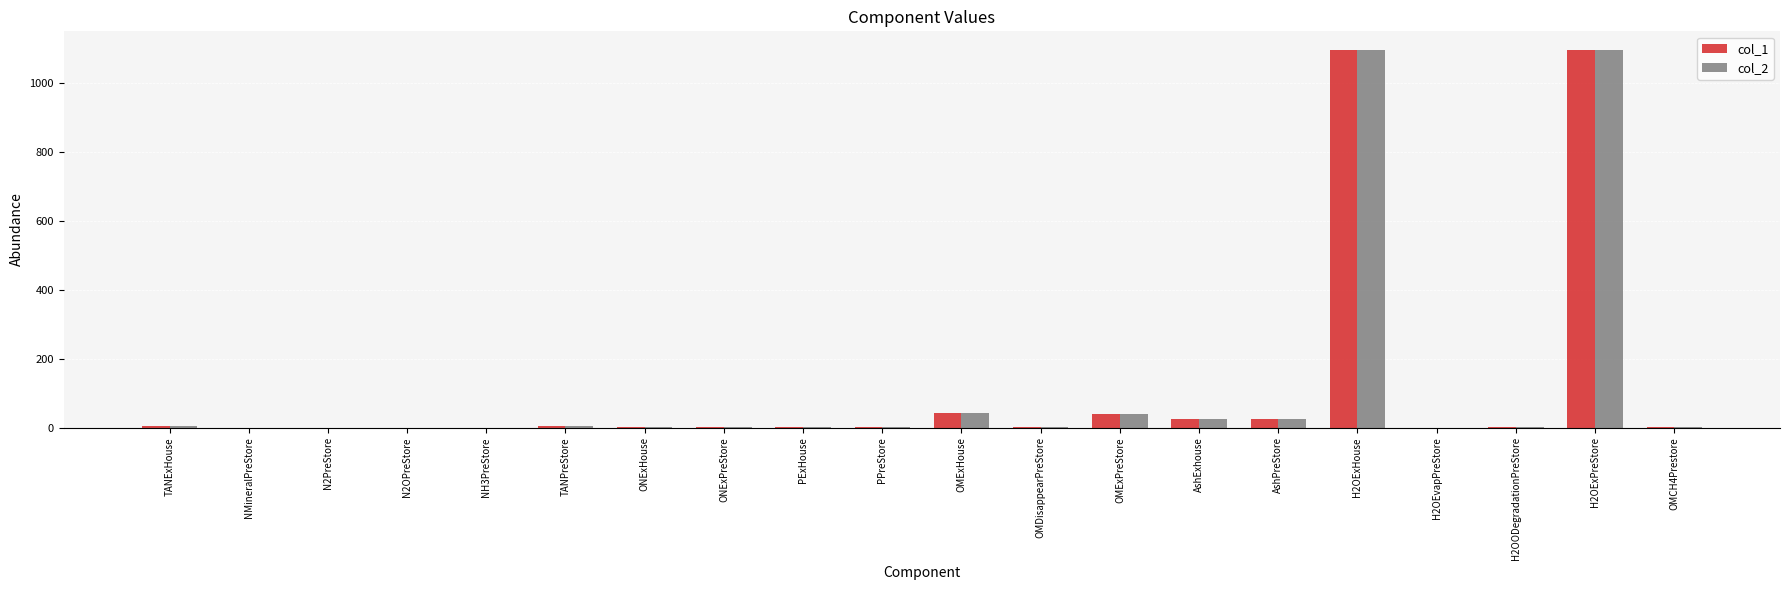

Is the value of col_1 at TANExHouse greater than the value of col_2 at OMExHouse?

No